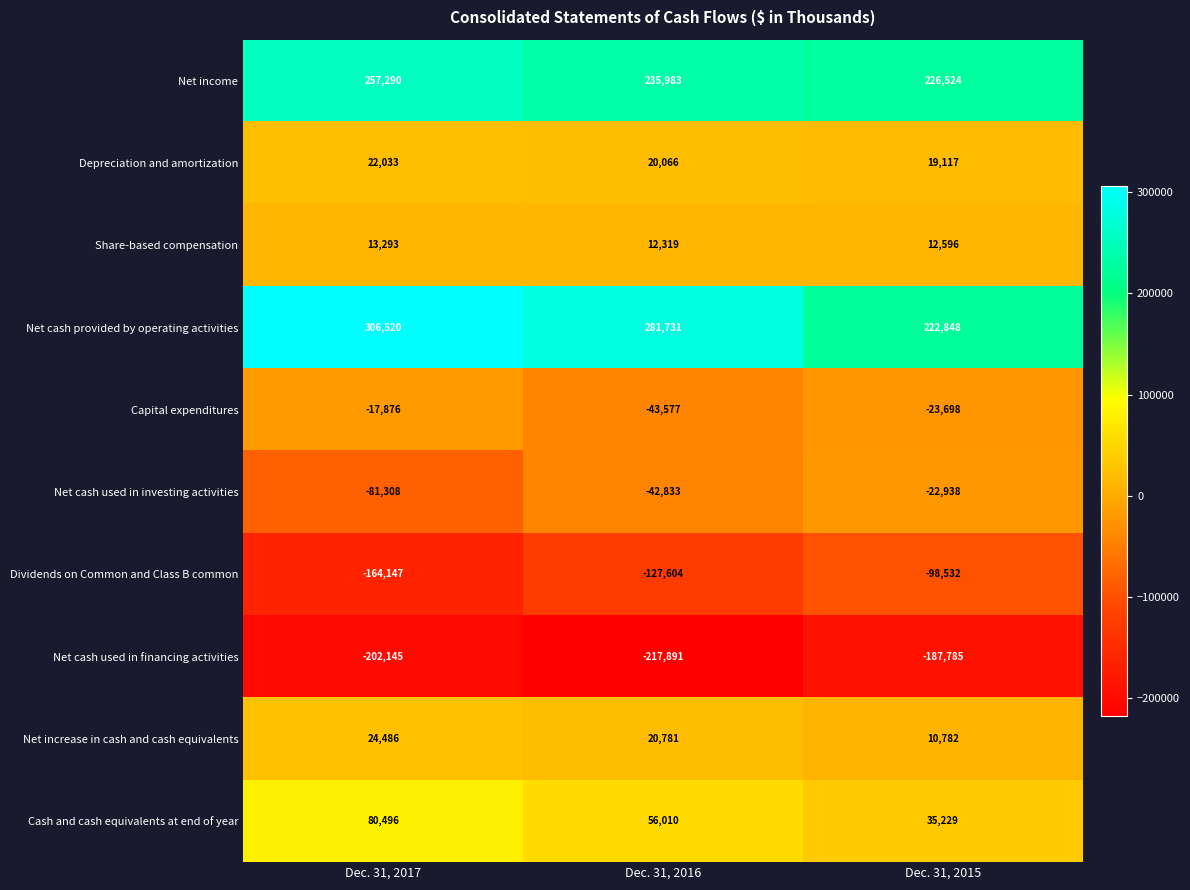

How many data points does each series have?

3